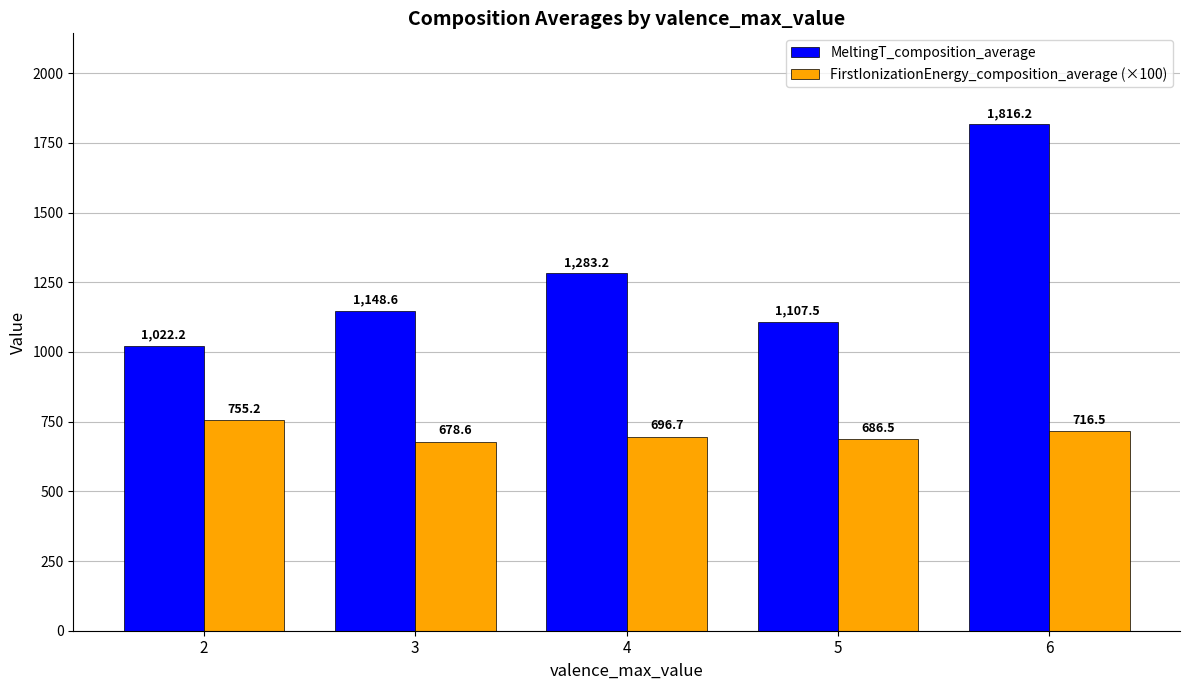

Reading right to left, list all the values displayed in this chart.

MeltingT_composition_average: 1816.2	1107.5	1283.2	1148.6	1022.2
FirstIonizationEnergy_composition_average (×100): 716.5	686.5	696.7	678.6	755.2